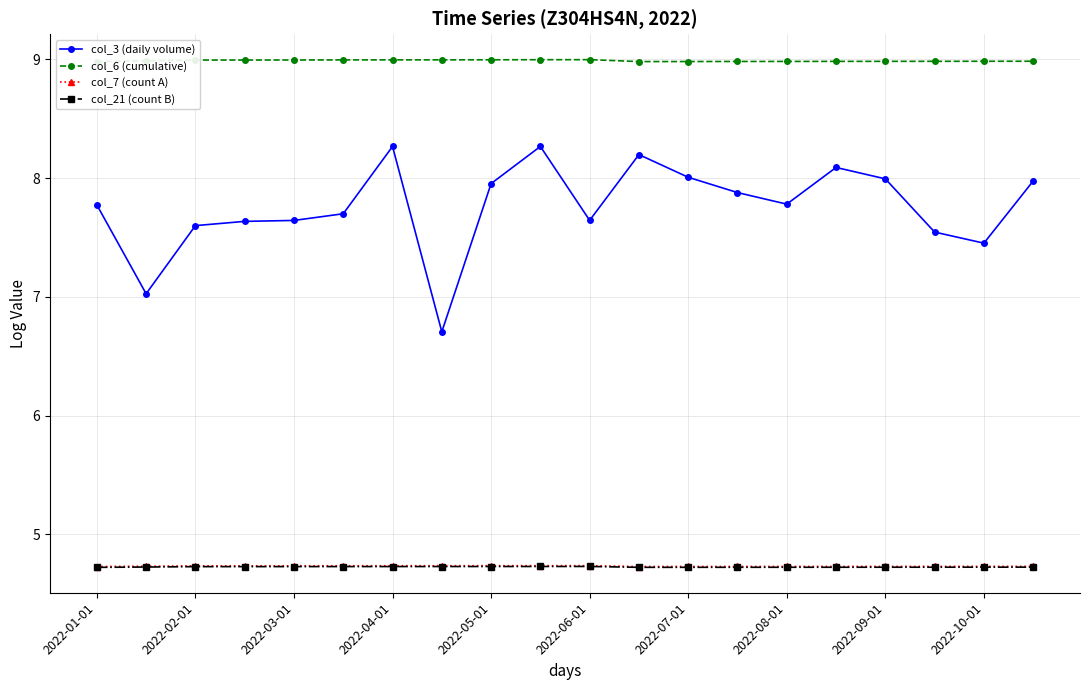

The col_7 (count A) series shows 4.7 at 2022-05-01. True or false?

True